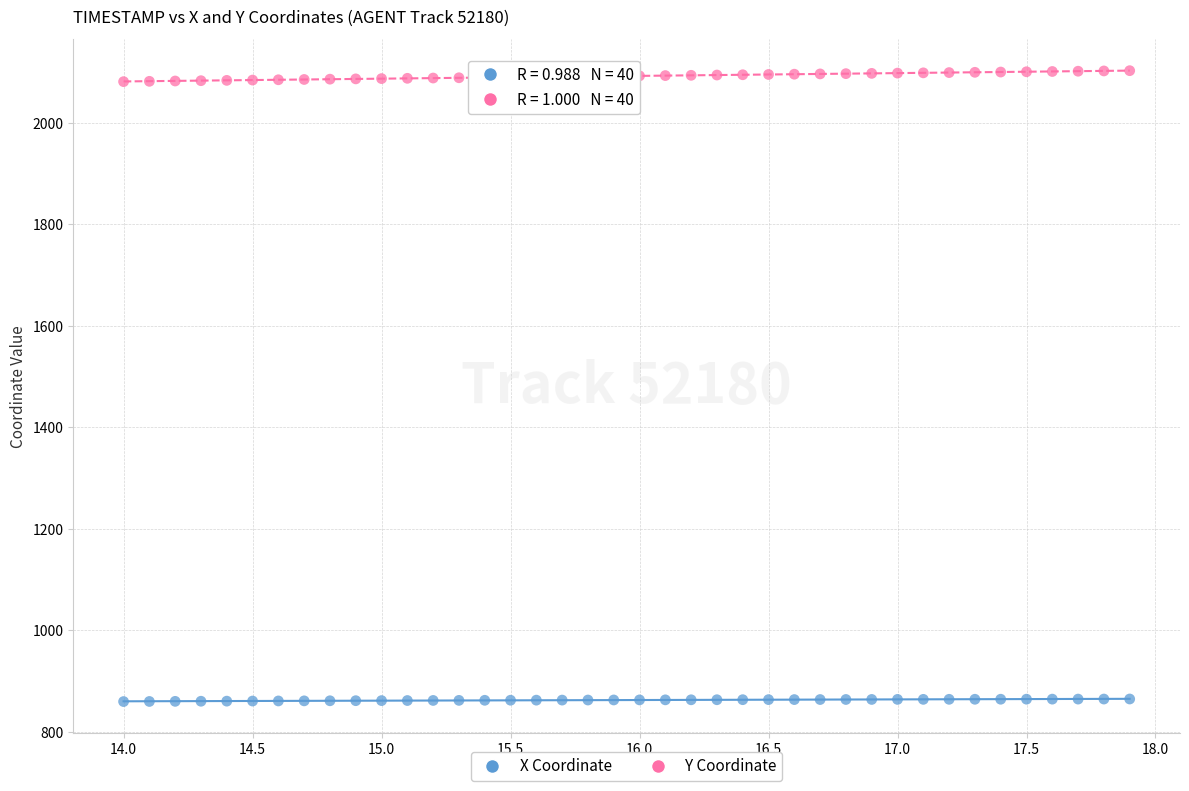

Across all data points, what is the range of X values (max minus min)?

3.9